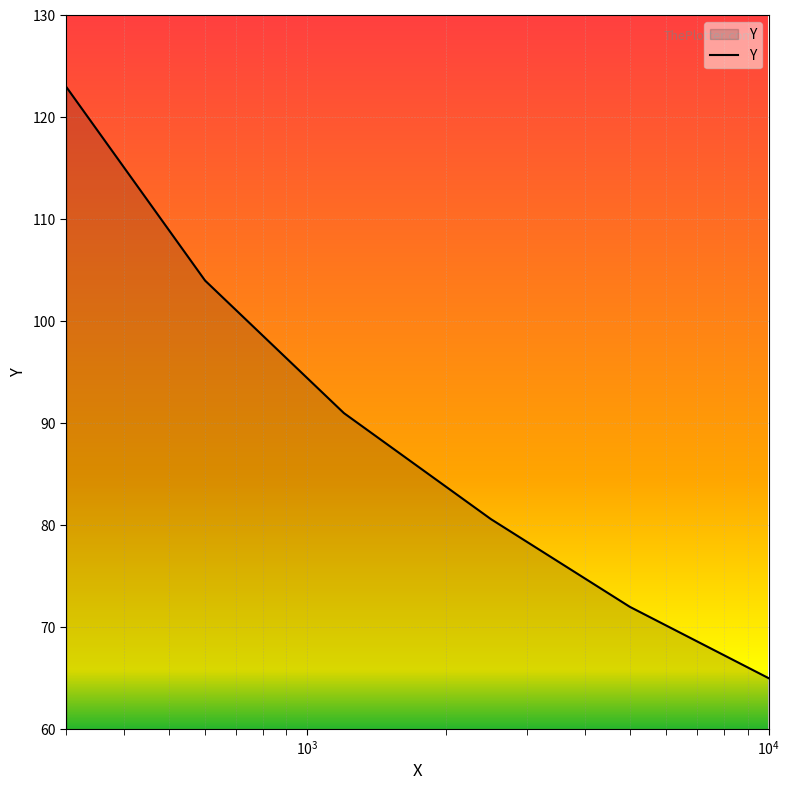

What is the average value?

89.3